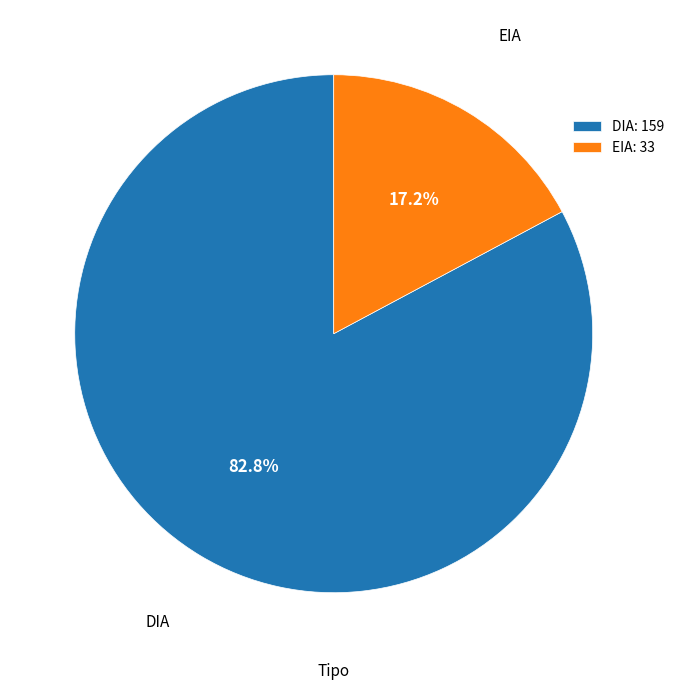

To the nearest percent, what is the average slice percentage?

50%